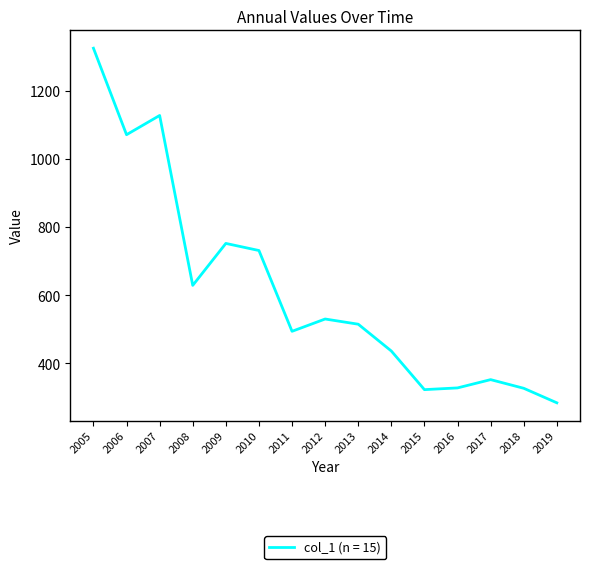

Approximately how many times larger is the value at 2012 compared to 2005?

0.4